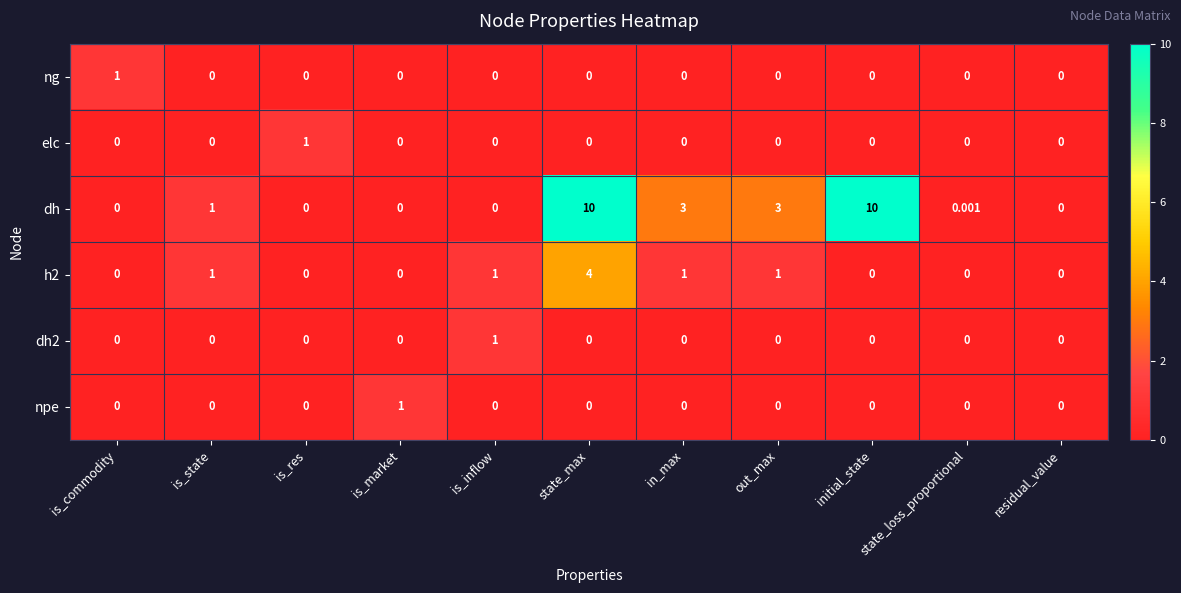

Between in_max and residual_value, which series saw the biggest shift?

dh